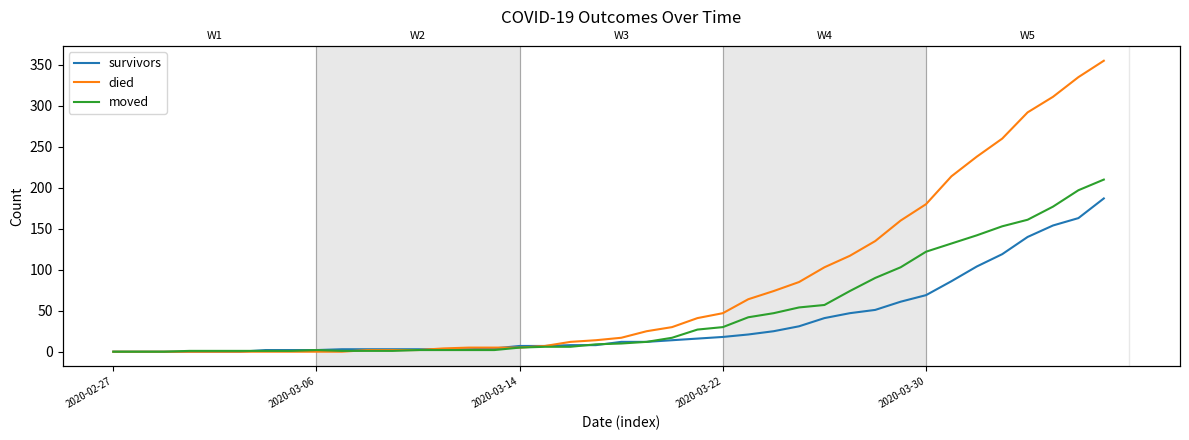

How many positive values does the died series have?

30